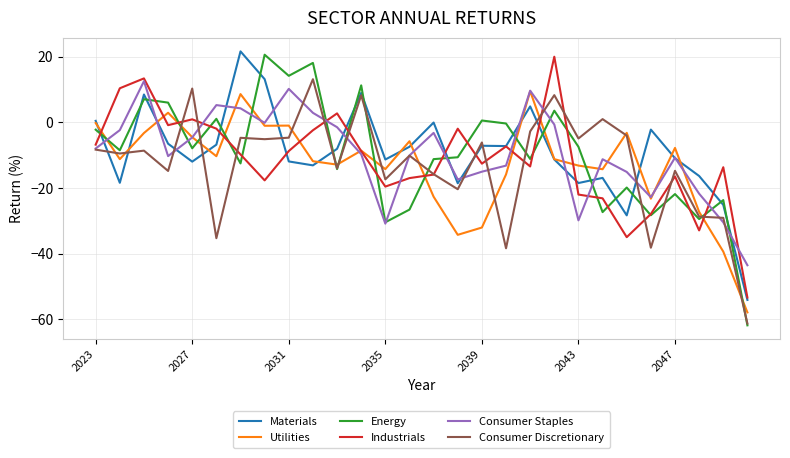

Which series has the largest range (max minus min)?

Energy